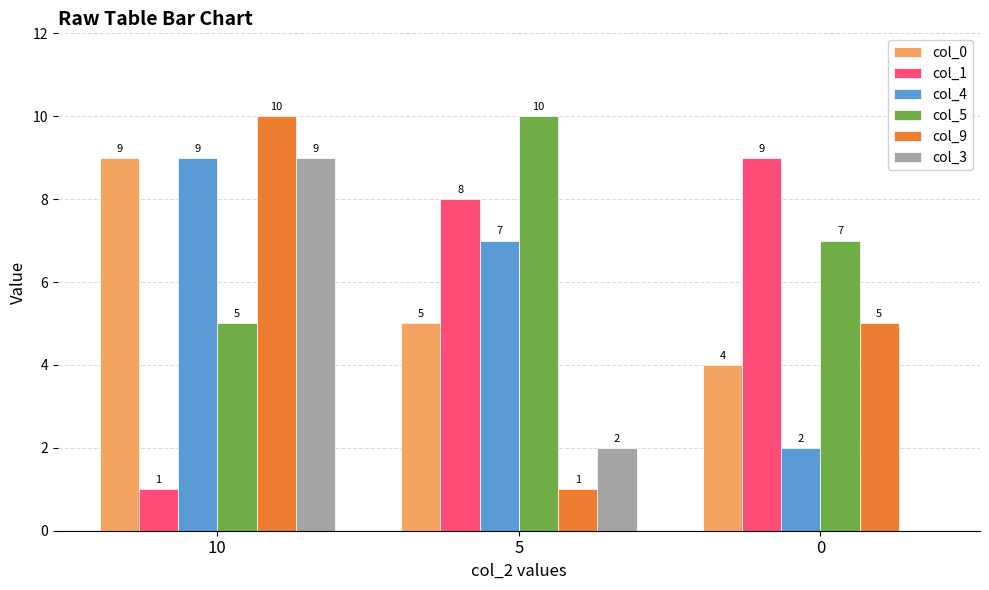

What value does the col_1 series have at 0?

9